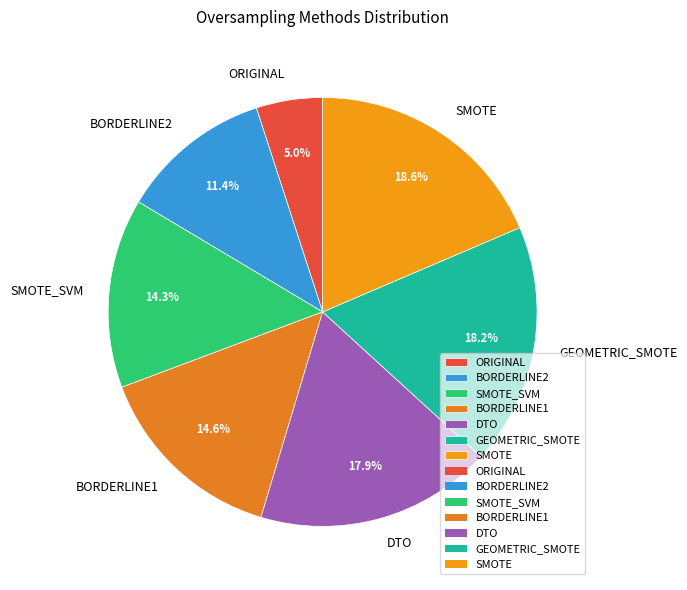

What percentage is NOT represented by DTO?

82.1%